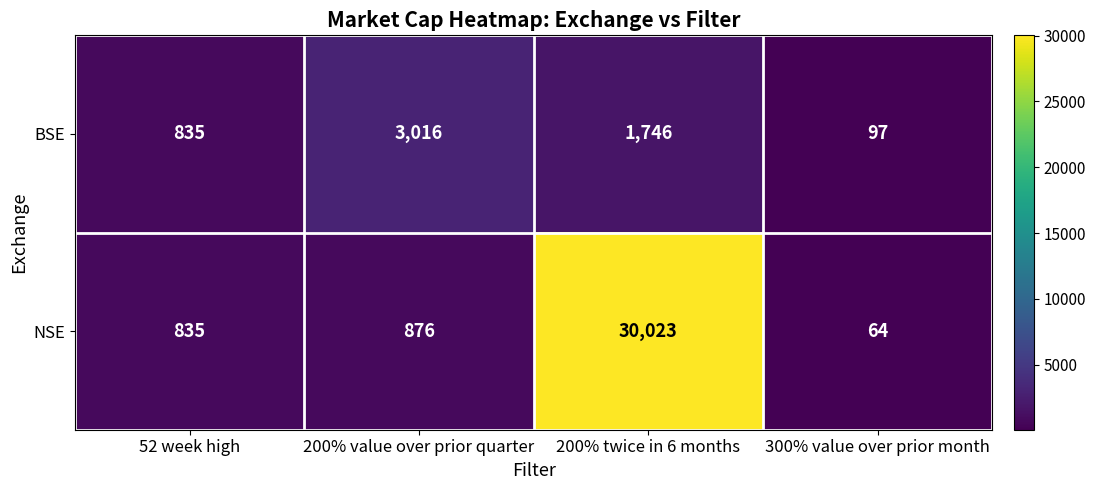

Is the value of BSE at 200% twice in 6 months greater than the value of NSE at 200% value over prior quarter?

Yes